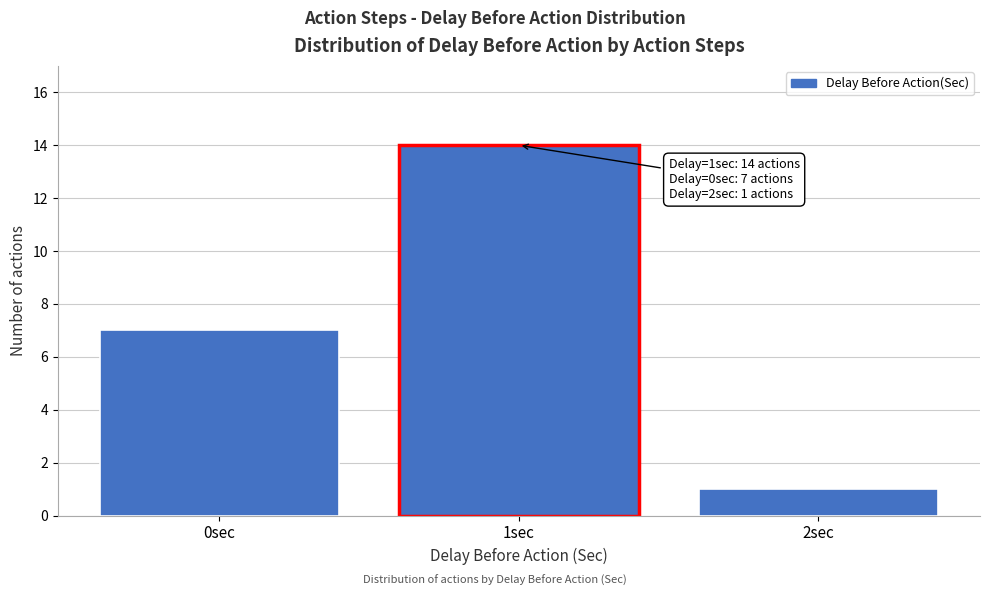

Which range on the x-axis has the tallest bar?

0.5 to 1.5